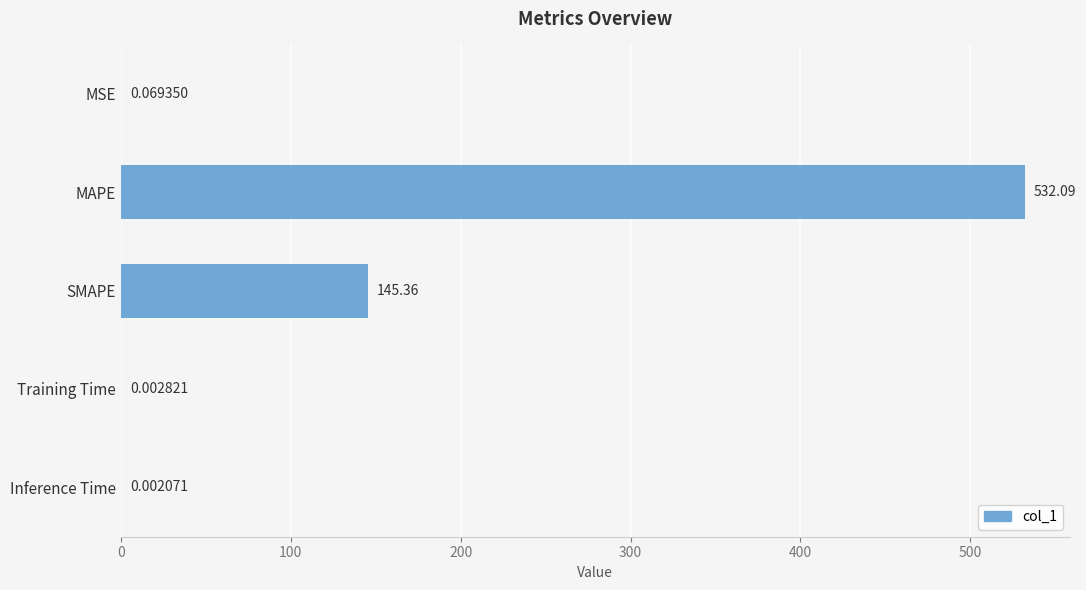

Which label corresponds to the largest value in the chart?

MAPE